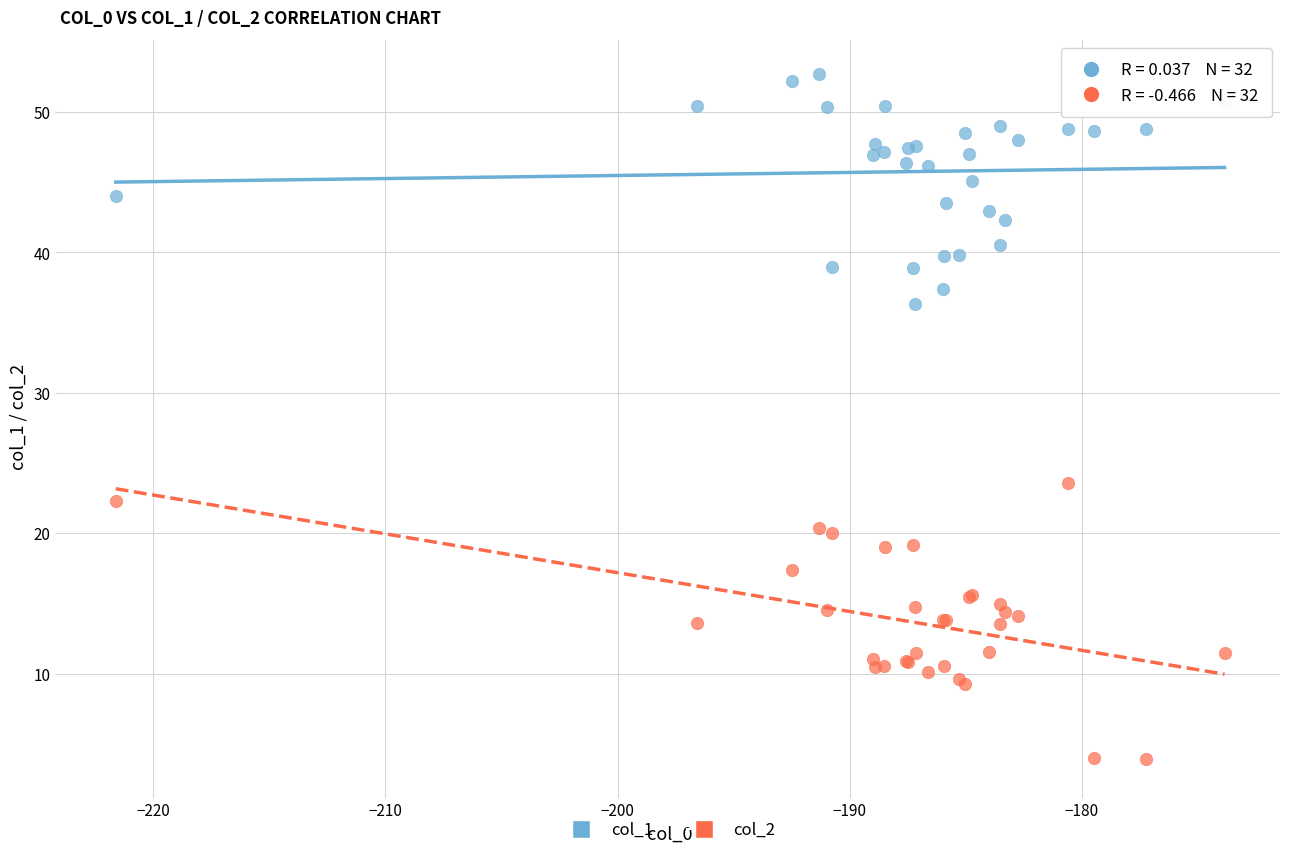

Across all series, what Y value is closest to 28?

23.6